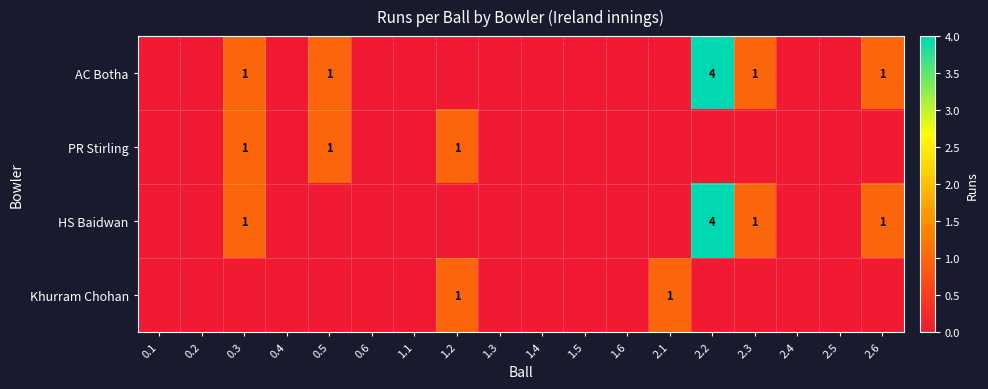

Is the value of Khurram Chohan at 2.1 greater than the value of AC Botha at 2.2?

No